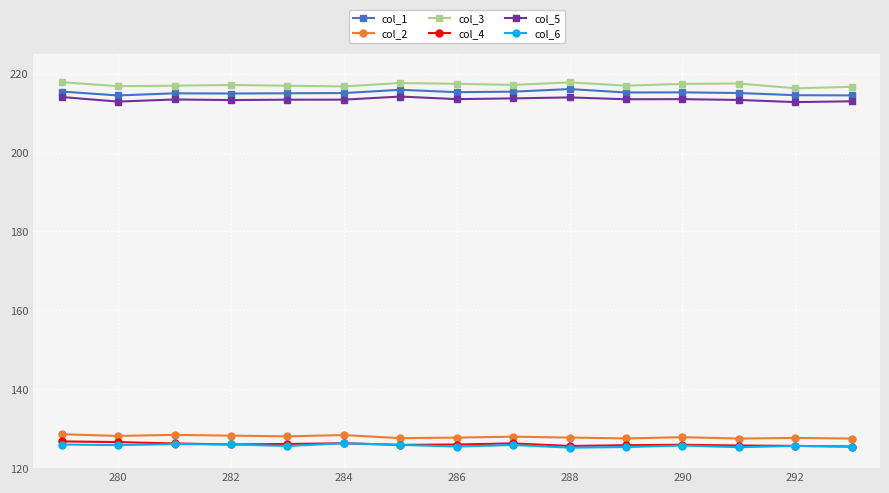

What is the value of the col_2 point at the 15th from the left?

127.5